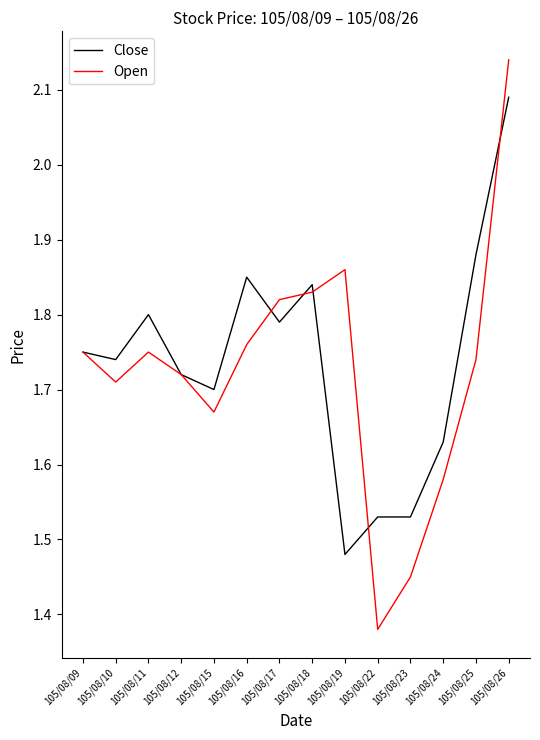

How many lines are shown in the chart?

2